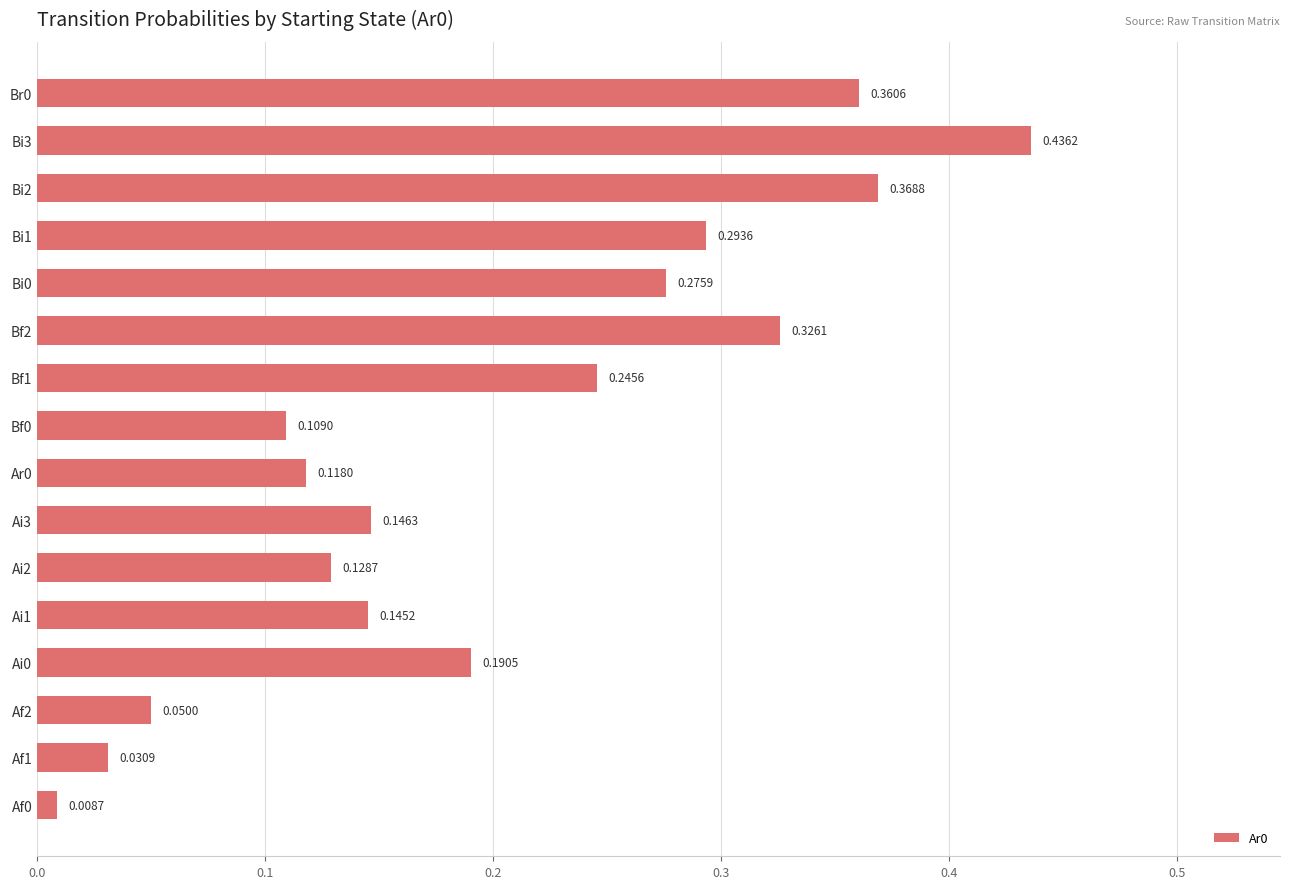

Which has a higher value, Ai1 or Bi2?

Bi2